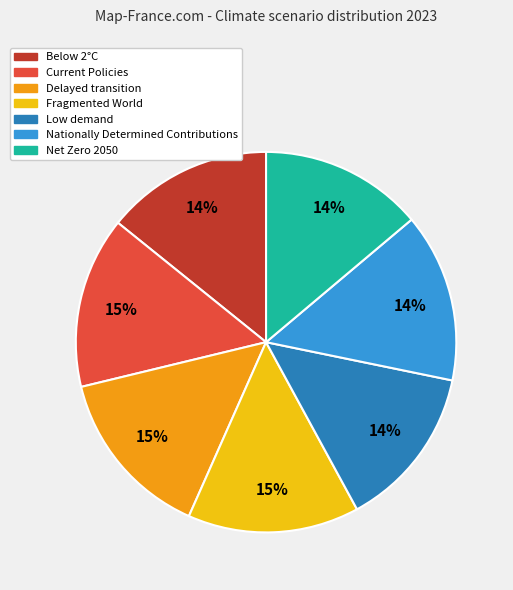

Do Current Policies and Net Zero 2050 together represent more than half of the pie?

No